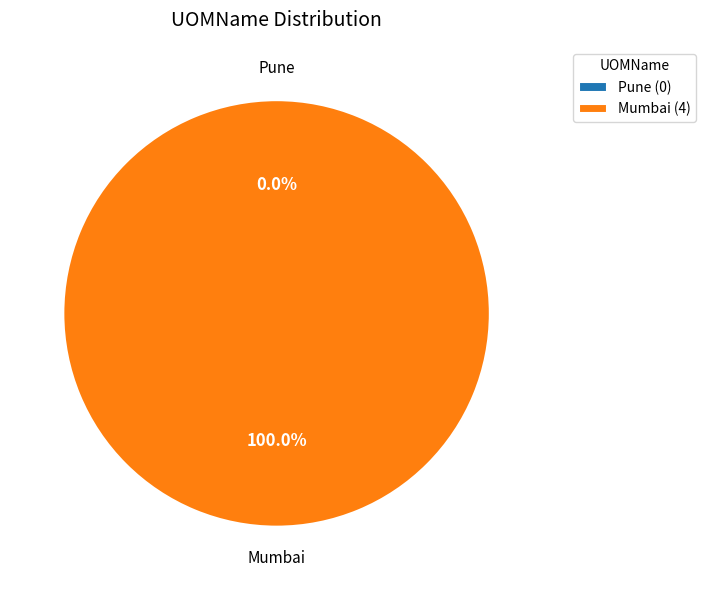

Count the number of slices in the pie.

2